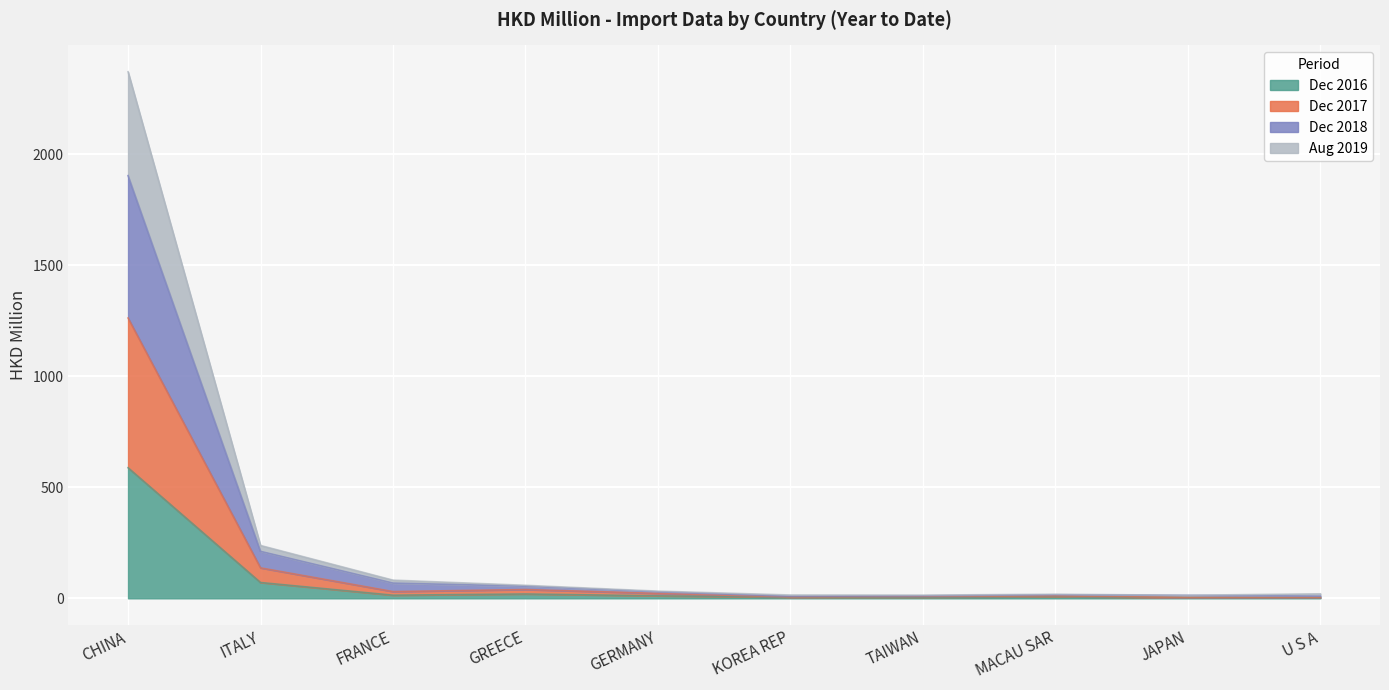

What is the average value of the 201712 series?

152.5